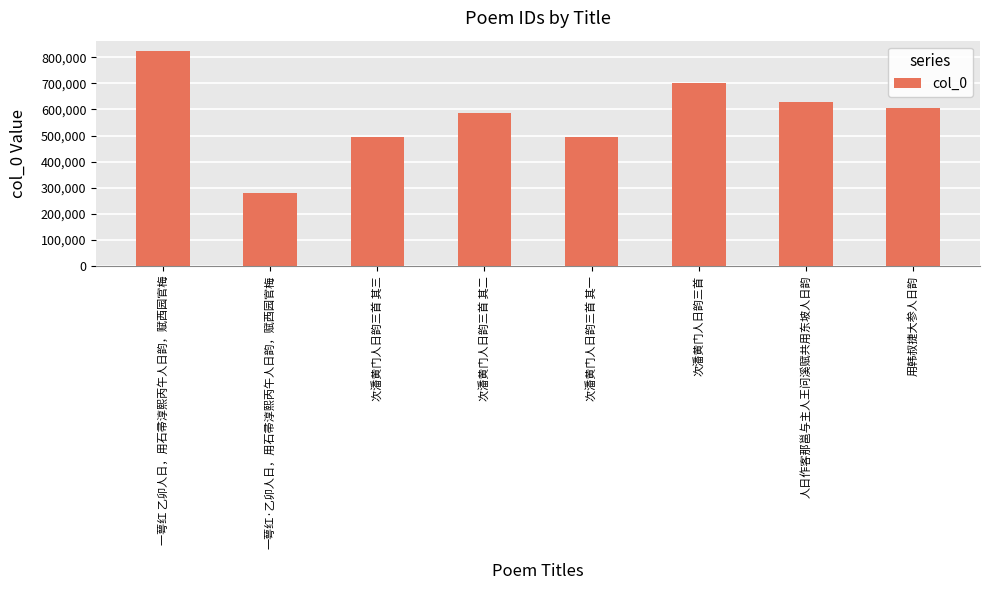

True or false: the data shows 494617 at 次潘黄门人日韵三首 其一.

True